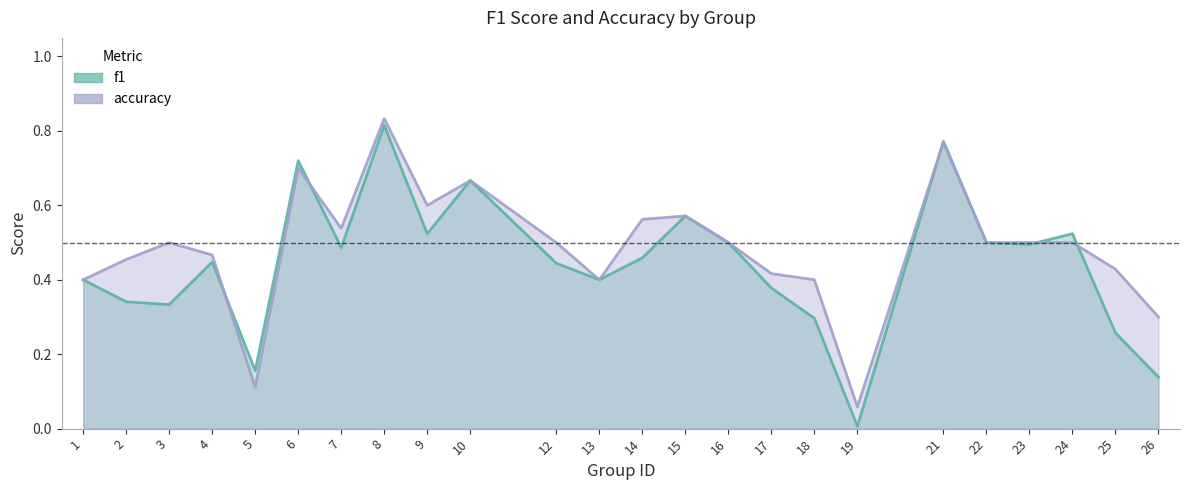

At which label does accuracy reach its minimum?

19